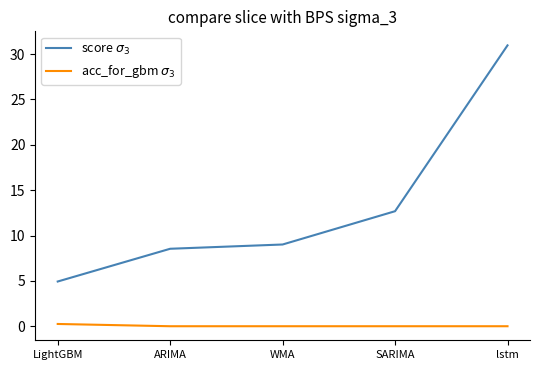

How many lines are shown in the chart?

2